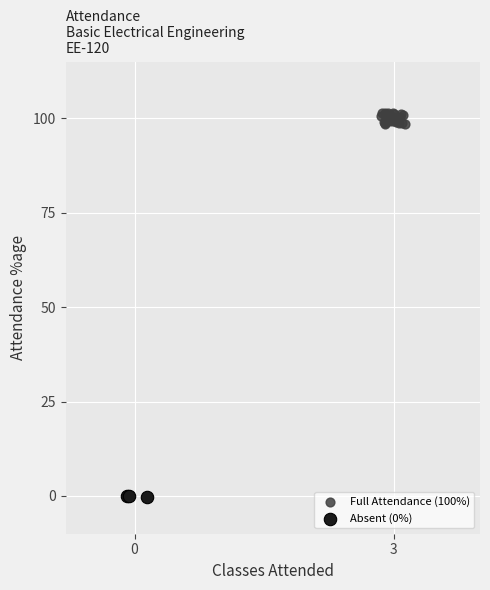

Which series has the largest Y range (max minus min)?

Full Attendance (100%)